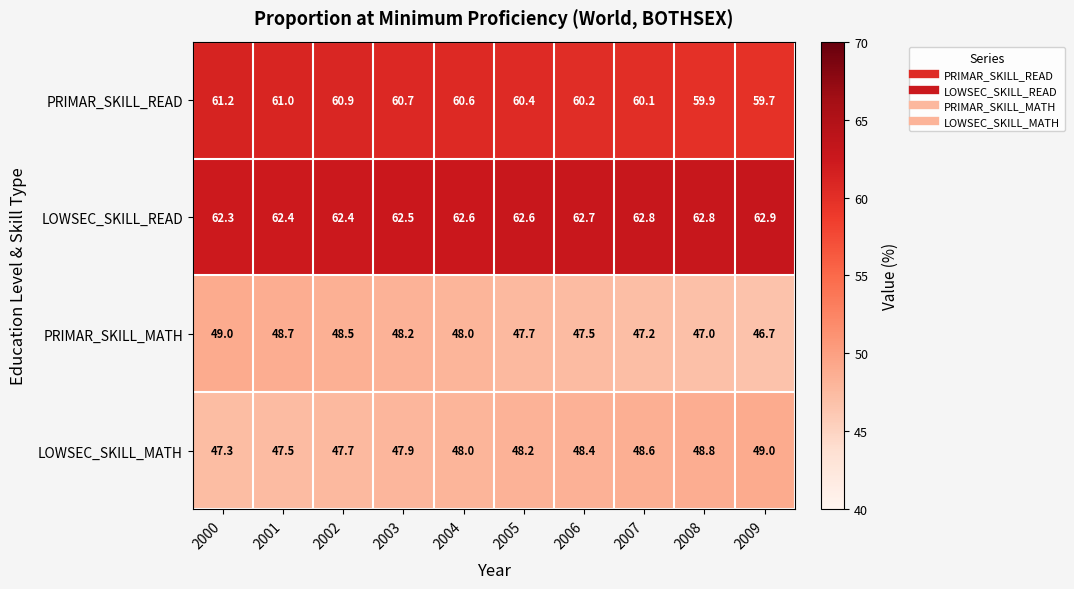

Which series has the widest spread of values?

PRIMAR_SKILL_MATH